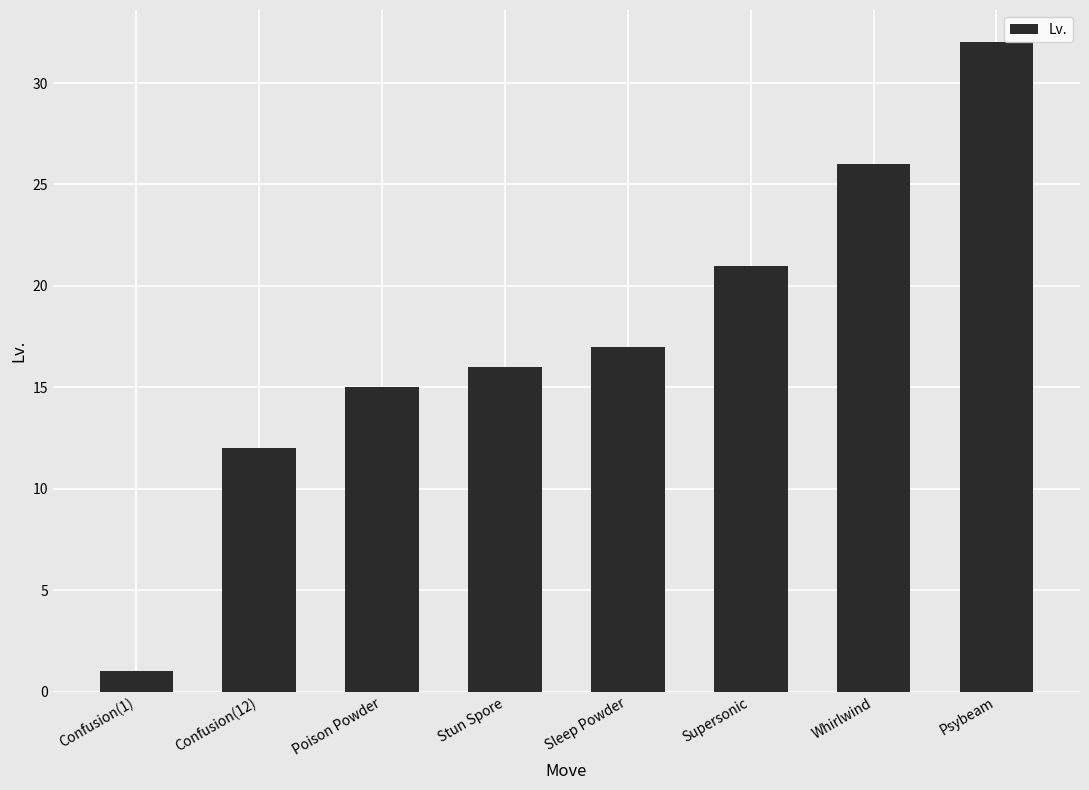

At which label is the value closest to 16?

Stun Spore